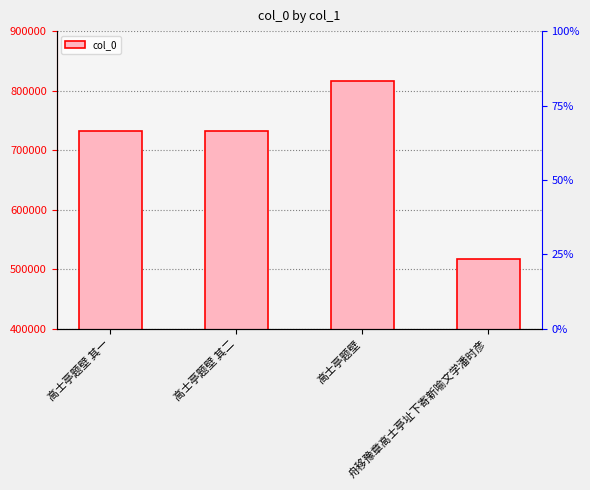

Rank the categories by value from highest to lowest.

高士亭题壁, 高士亭题壁 其二, 高士亭题壁 其一, 舟移豫章高士亭址下寄新喻文学潘时彦